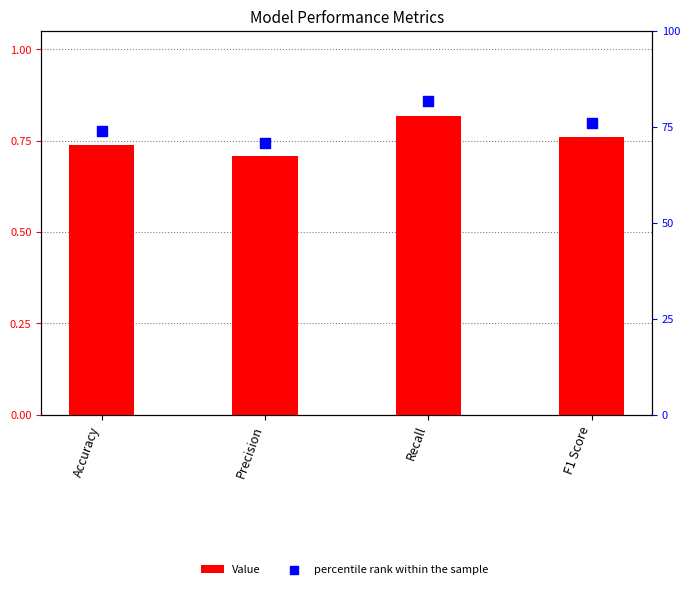

Which series has the widest spread of Y values?

Value